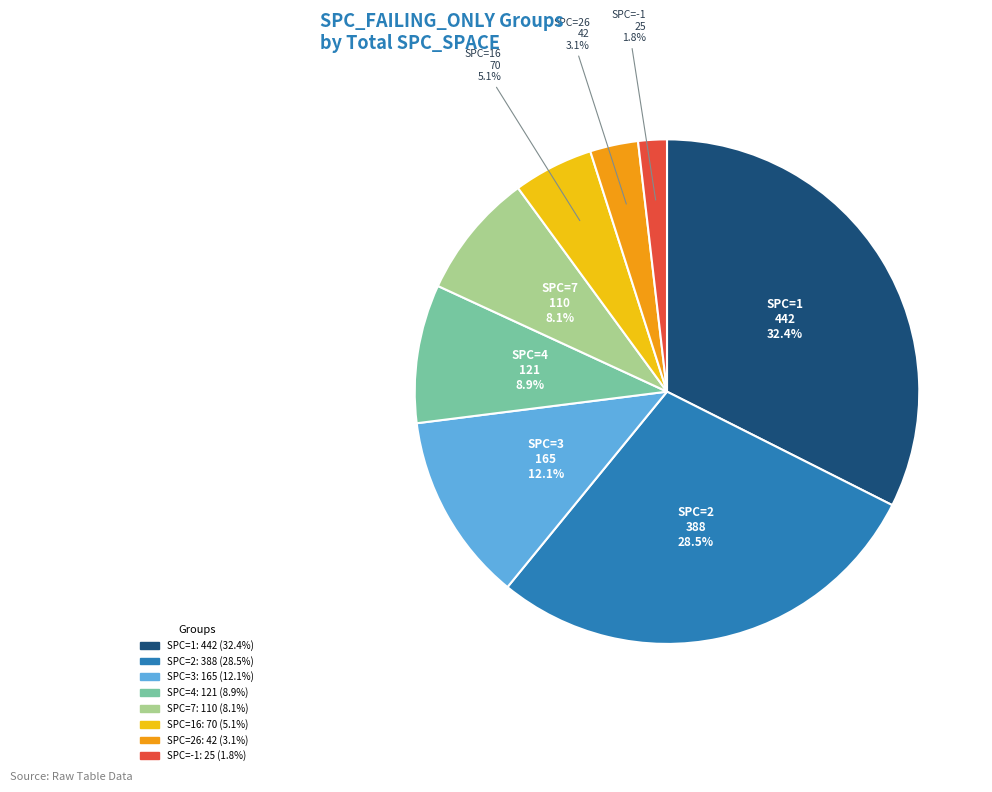

Is there a majority slice in this chart?

No